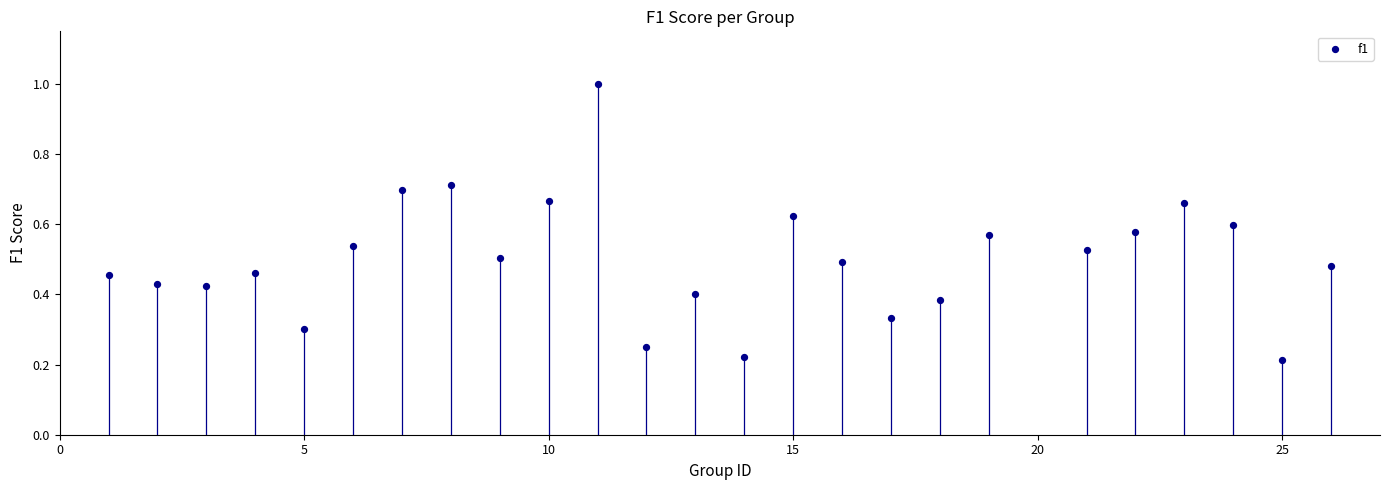

What is the range of Y values (max minus min)?

0.8